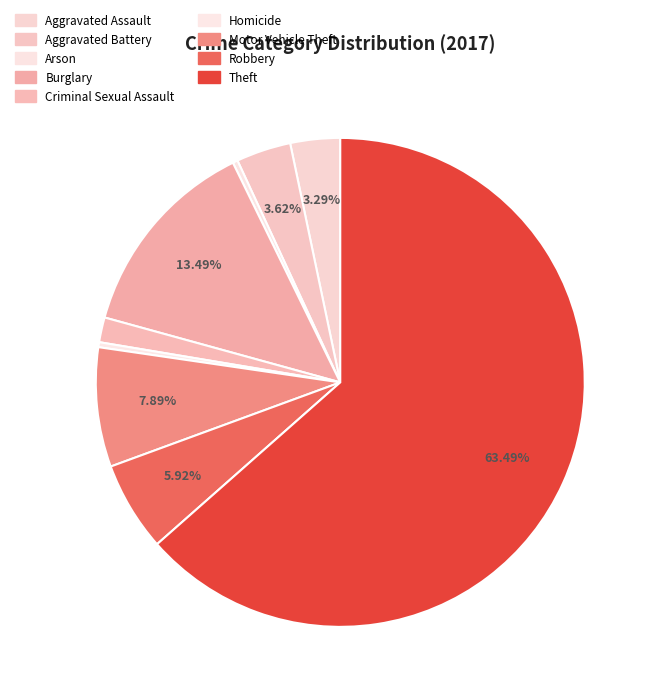

Rank the categories by value from lowest to highest.

Arson, Homicide, Criminal Sexual Assault, Aggravated Assault, Aggravated Battery, Robbery, Motor Vehicle Theft, Burglary, Theft